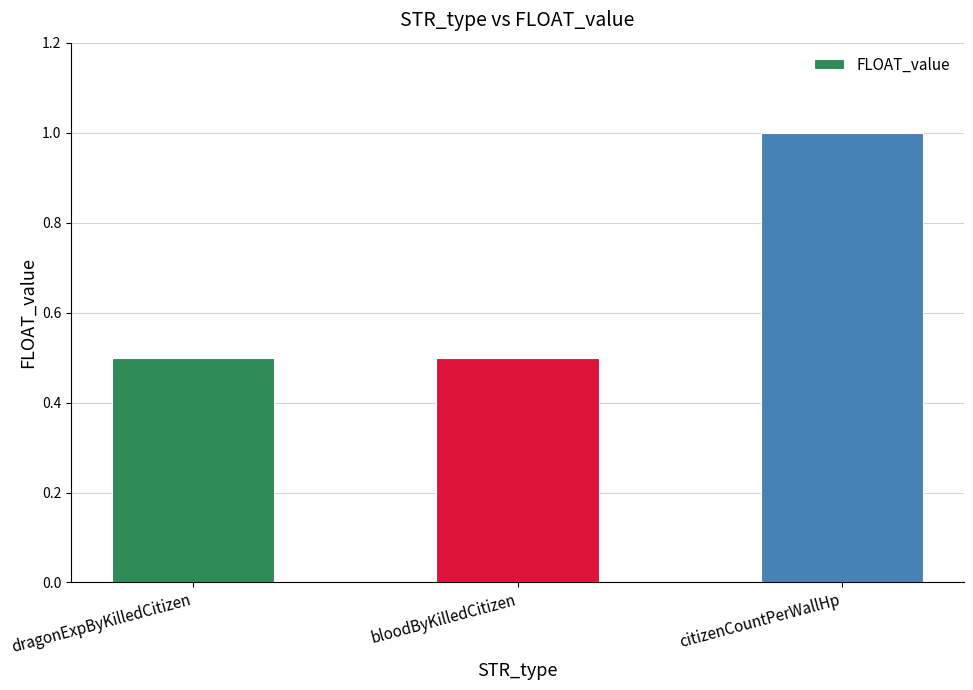

Which has a higher value, citizenCountPerWallHp or dragonExpByKilledCitizen?

citizenCountPerWallHp